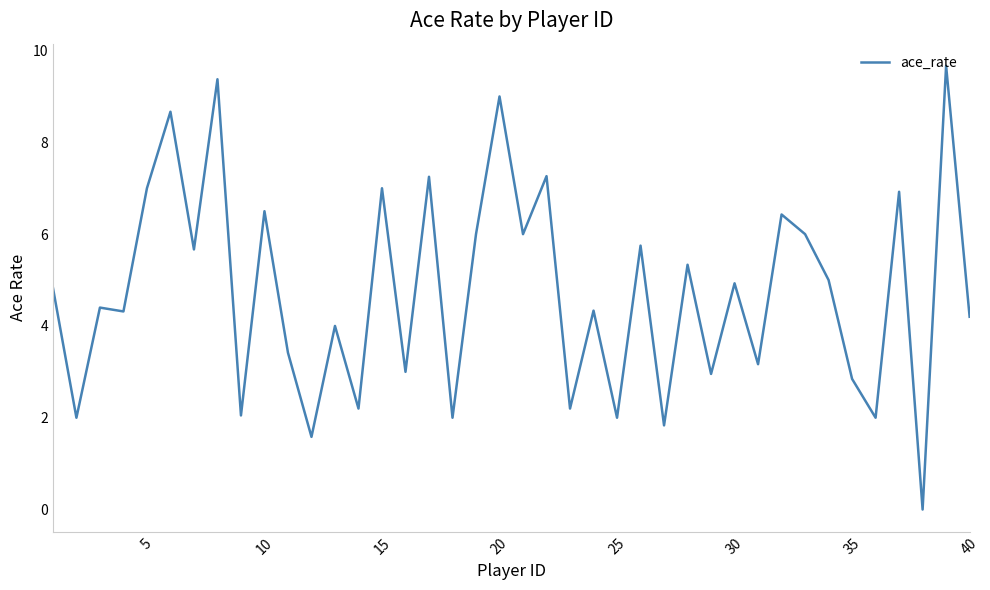

What is the maximum value shown in the chart?

9.7